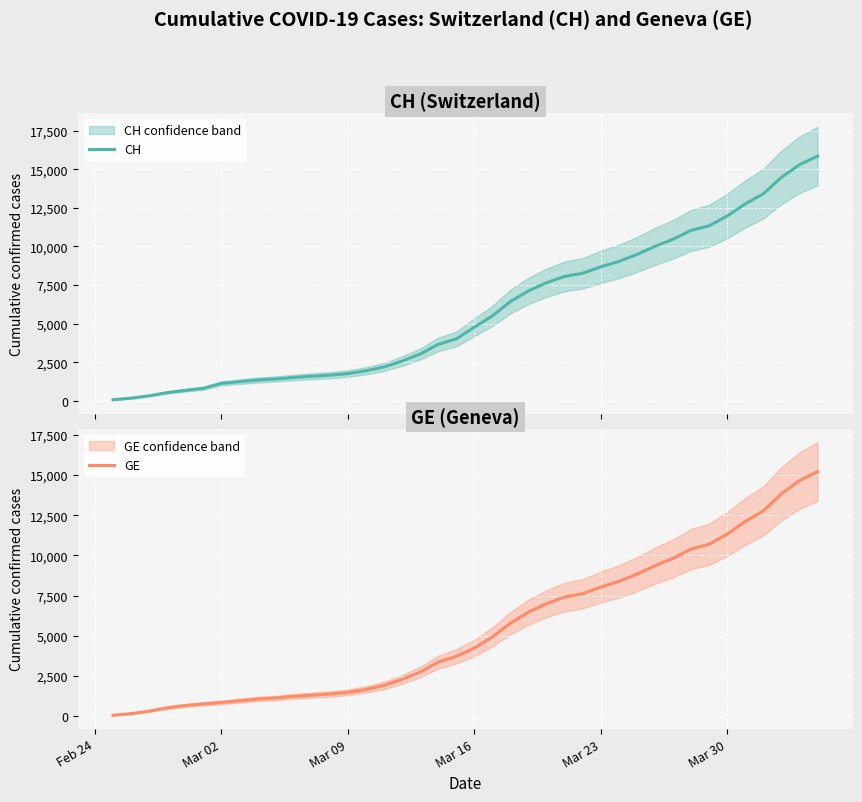

Which series has the largest total across all categories?

CH